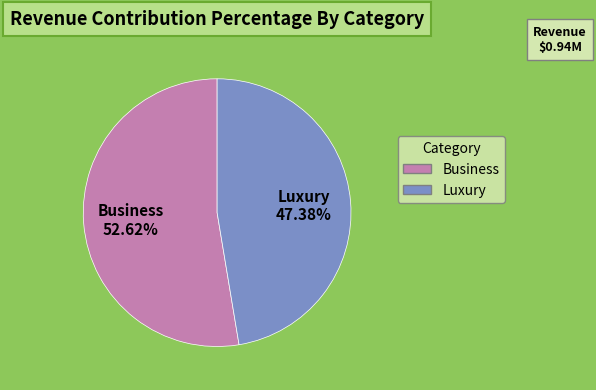

Is there a majority slice in this chart?

Yes